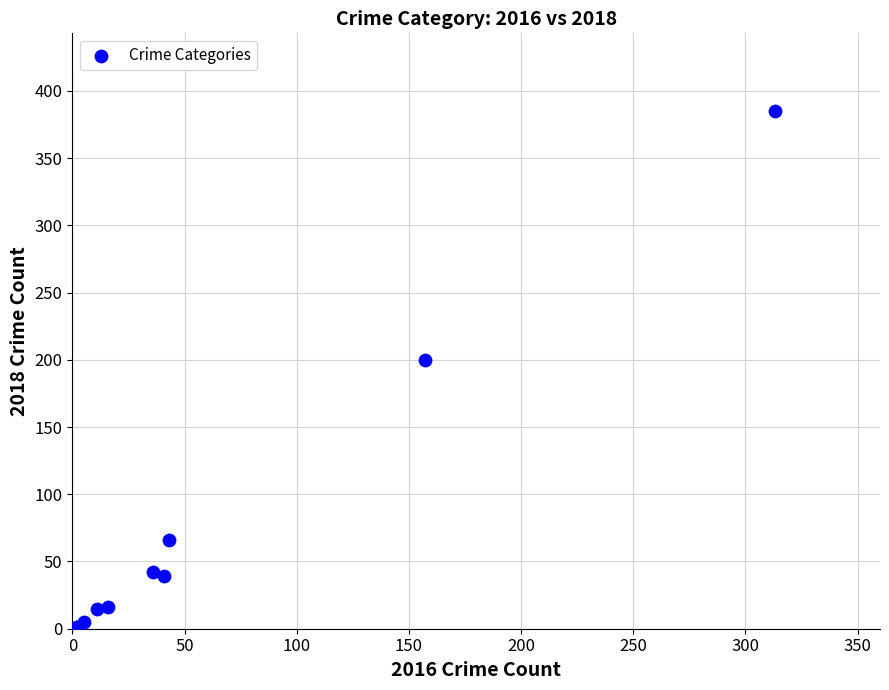

What Y value in the scatter plot is closest to 193?

200